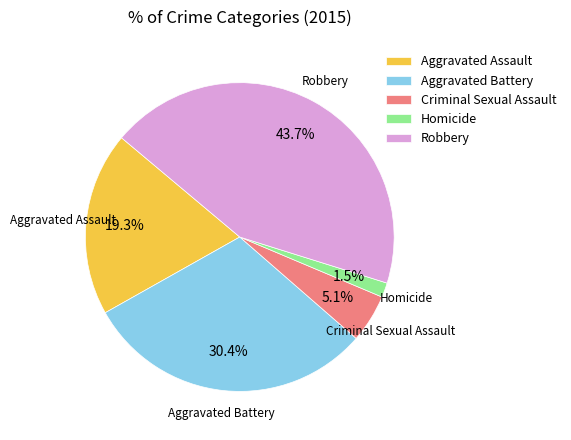

What percentage do Robbery and Aggravated Assault together represent?

63.0%